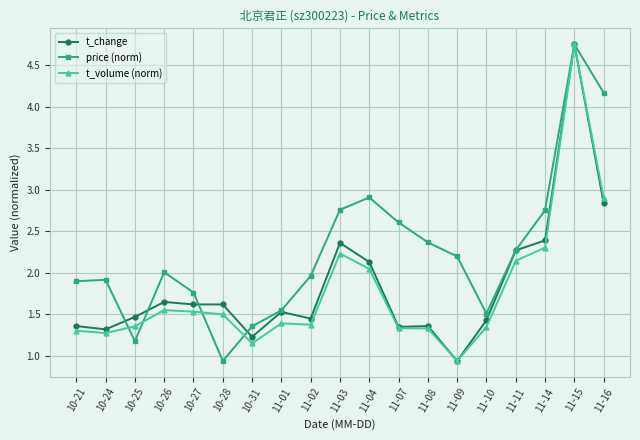

At which category is the sum across all series the highest?

11-15